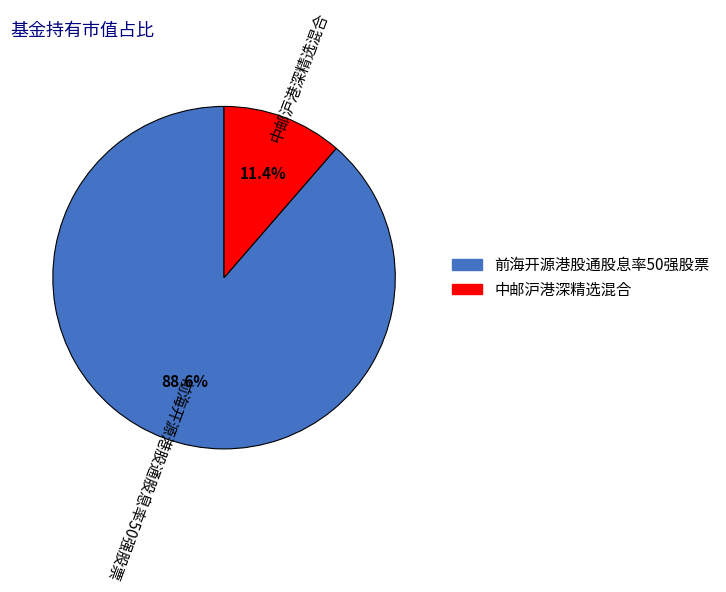

To the nearest percent, what is the difference between the 中邮沪港深精选混合 and 前海开源港股通股息率50强股票 slice percentages?

77%